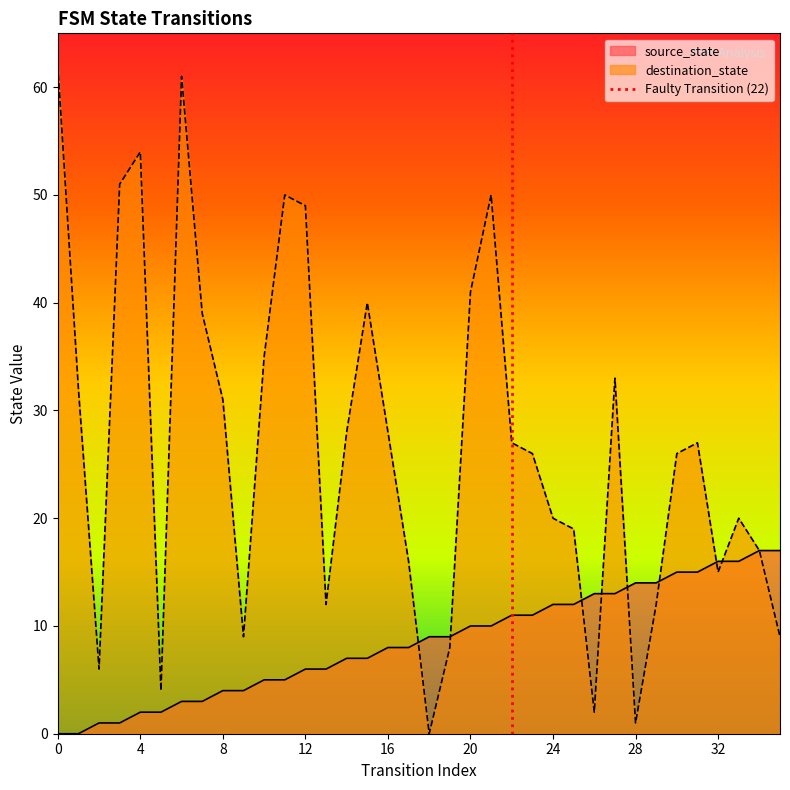

Does the chart have visible grid lines?

No